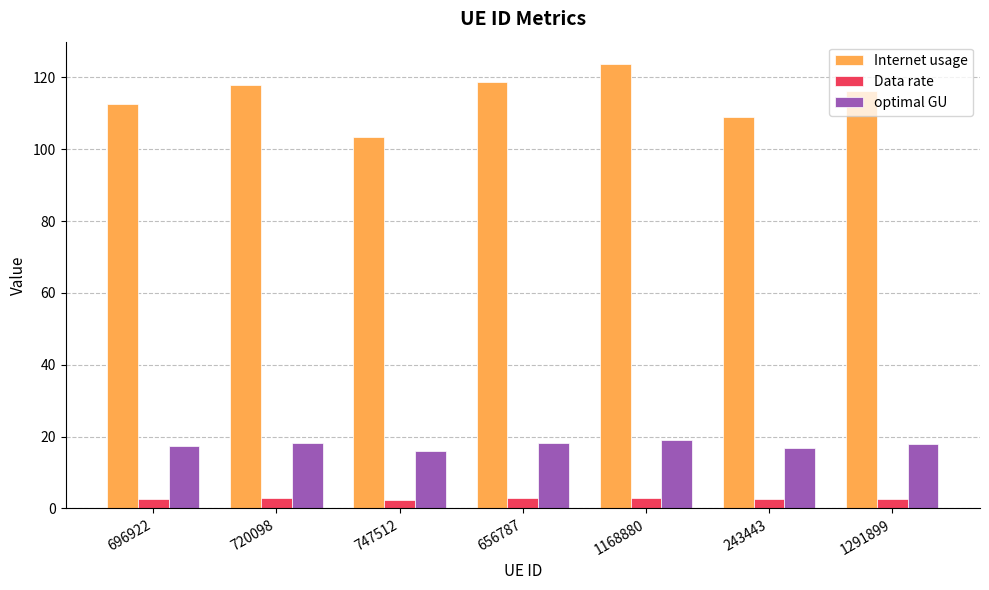

What are all the series names shown in the legend?

Internet usage, Data rate, optimal GU